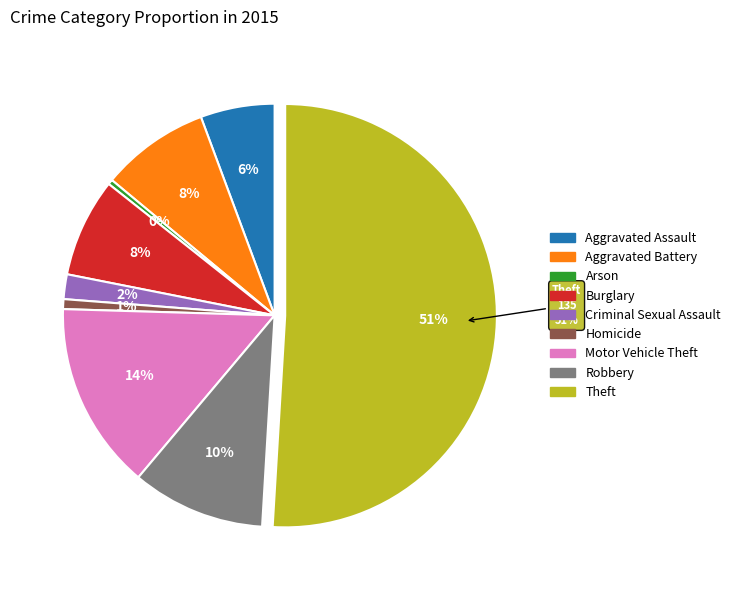

To the nearest percent, what portion does Theft represent?

51%